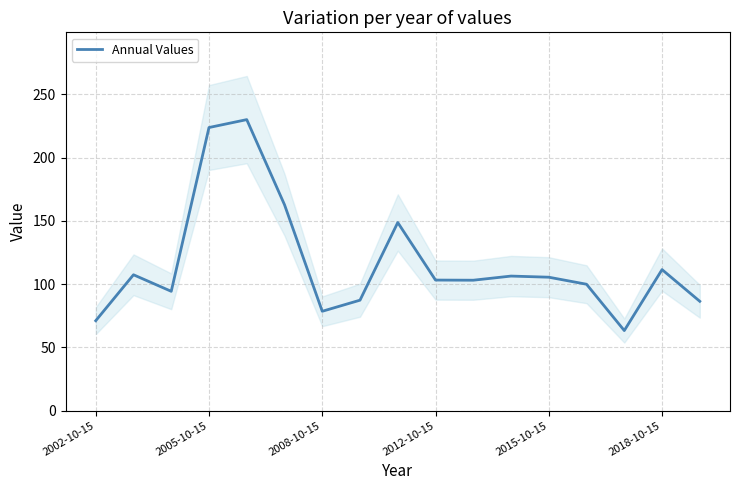

What is the minimum value for Annual Values?

63.3